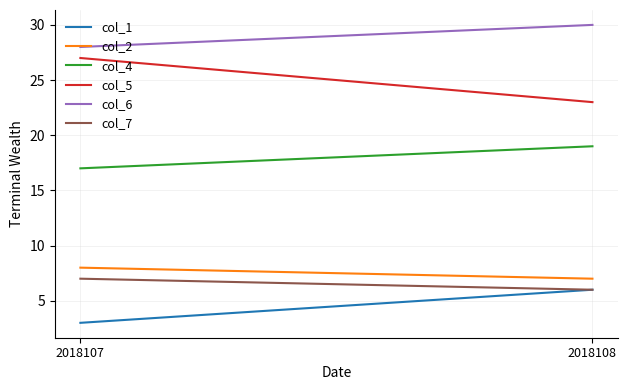

What value does the col_7 series have at 2018107?

7